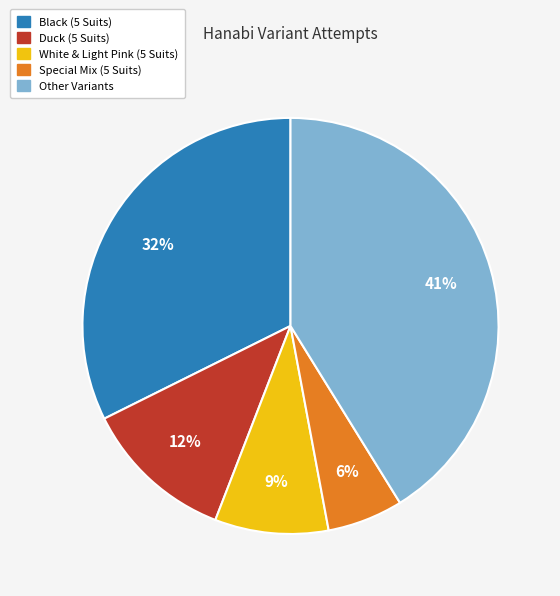

Does any single category account for the majority?

No